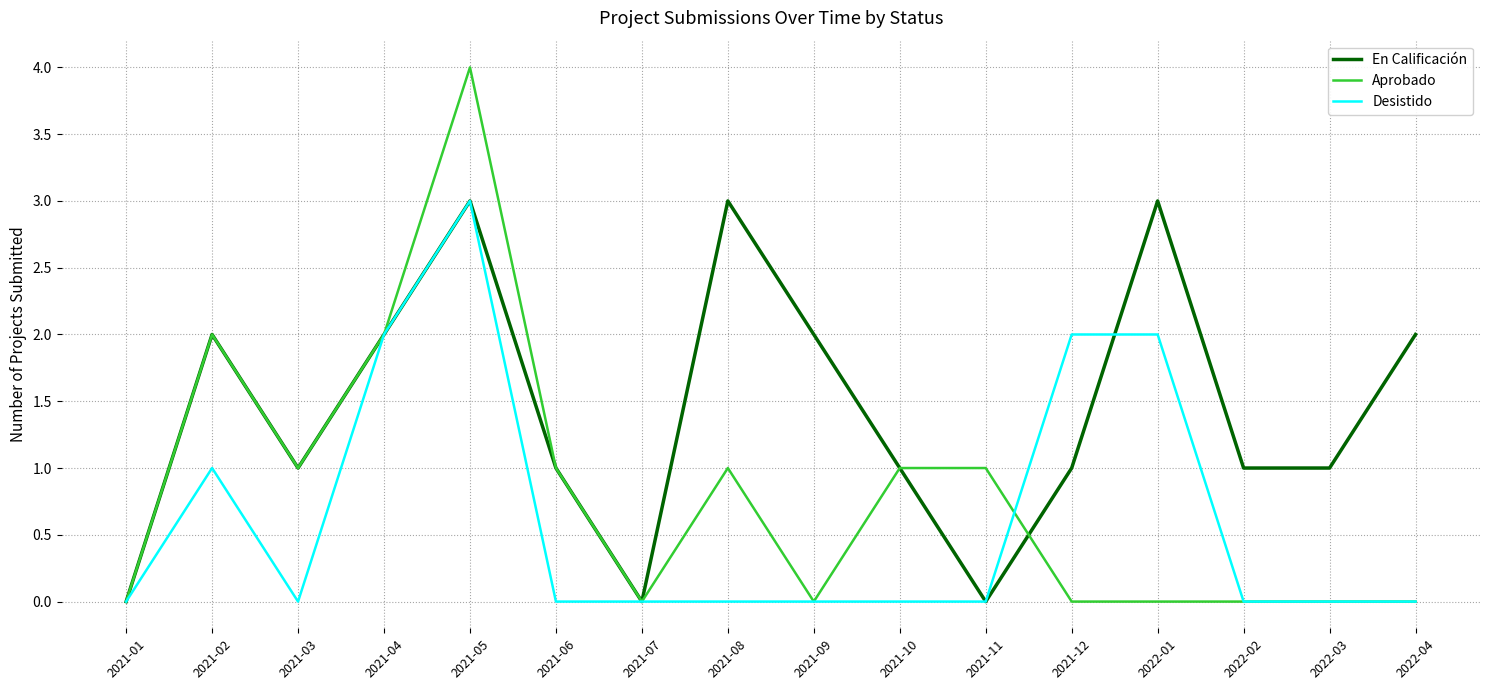

Count the Aprobado values in the range 0 to 1.

13